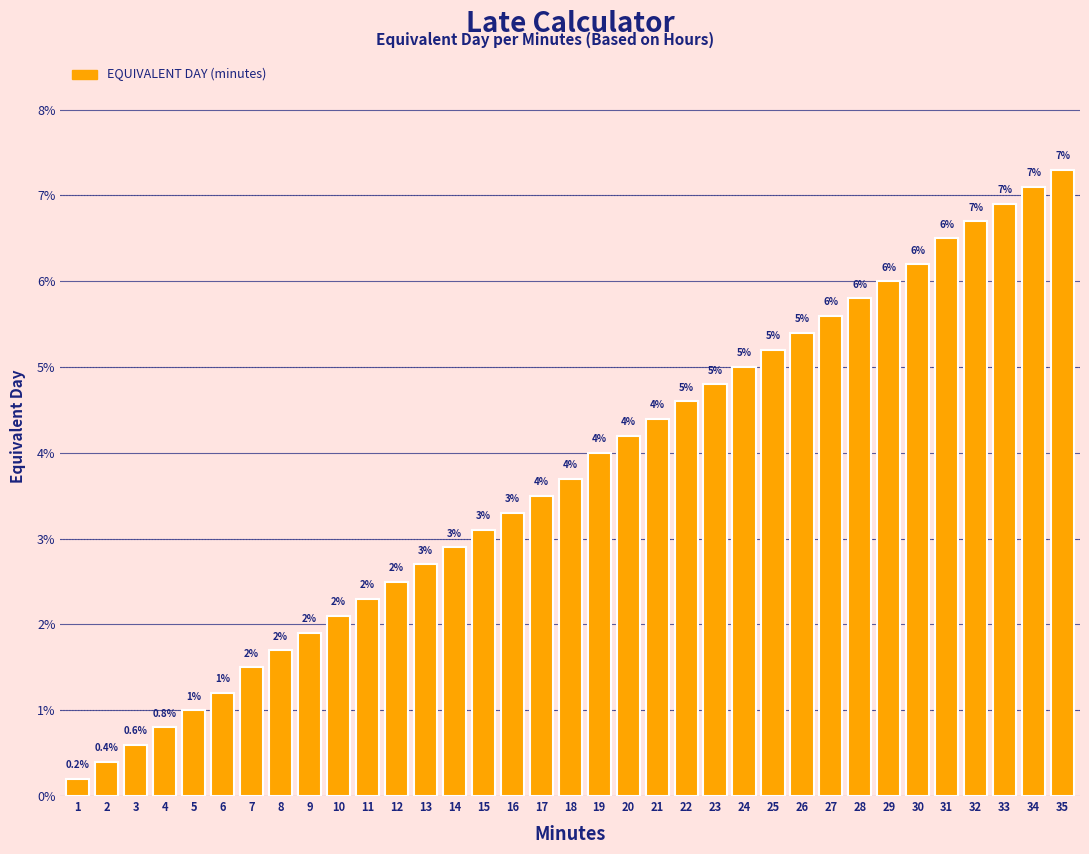

Are the bars horizontal?

No